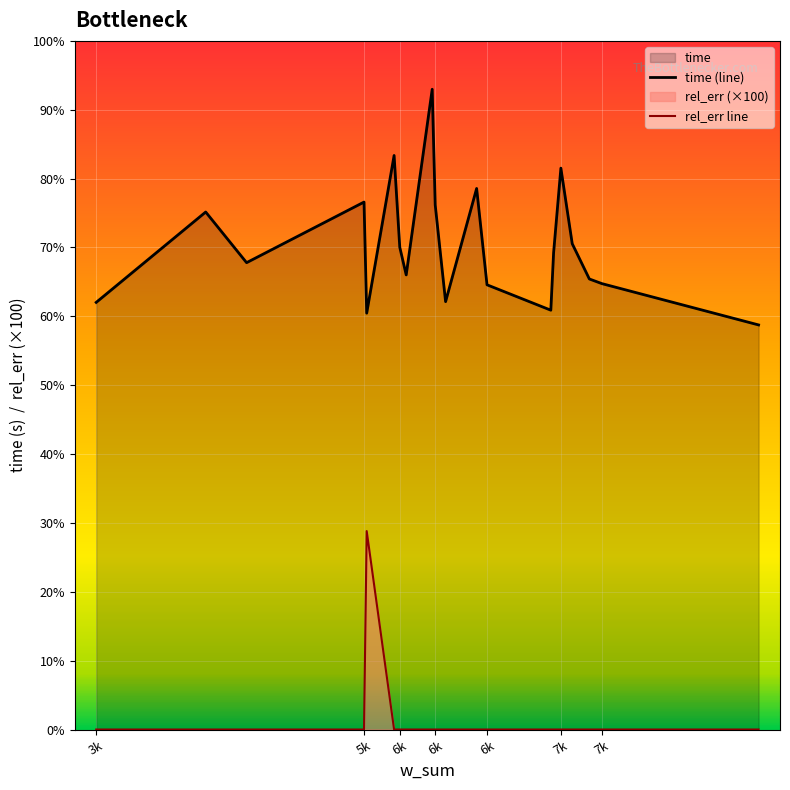

True or false: time (line) and rel_err line intersect in this chart.

False